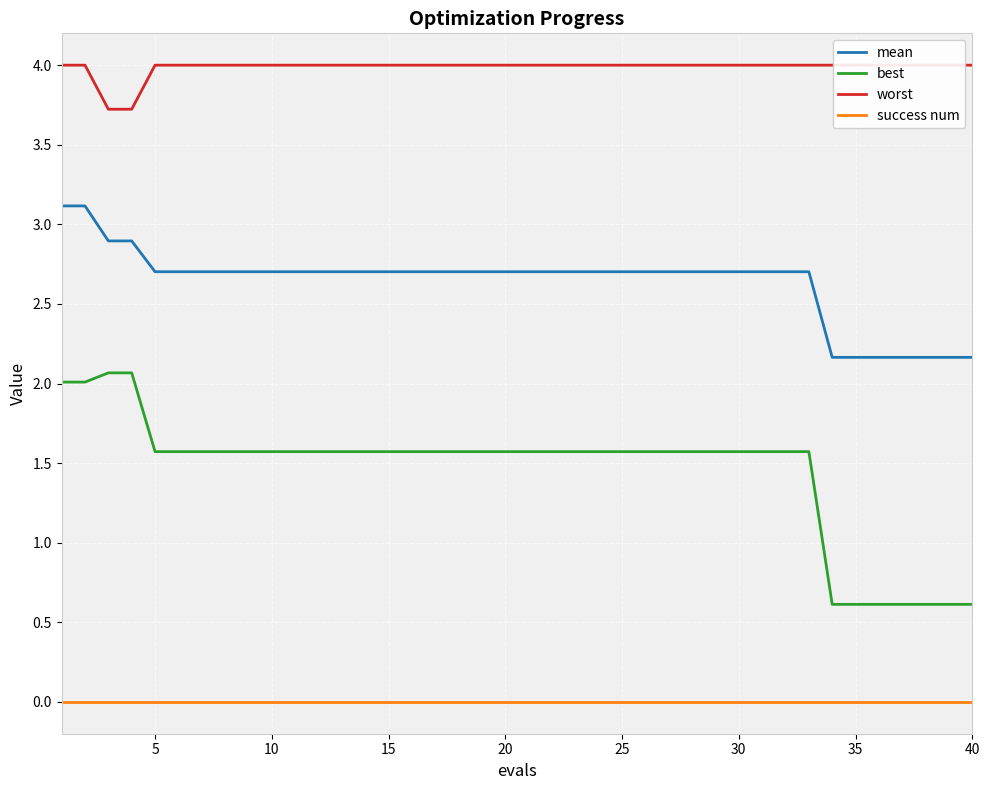

Which series has the largest range (max minus min)?

best